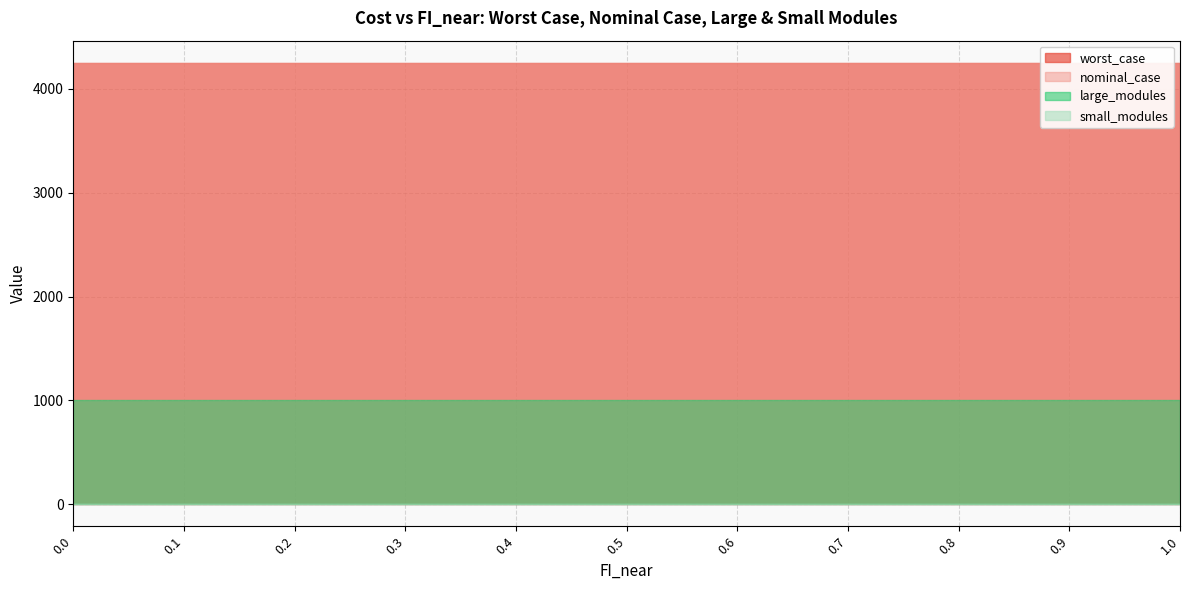

What is the label of the 9th point from the left?

0.8